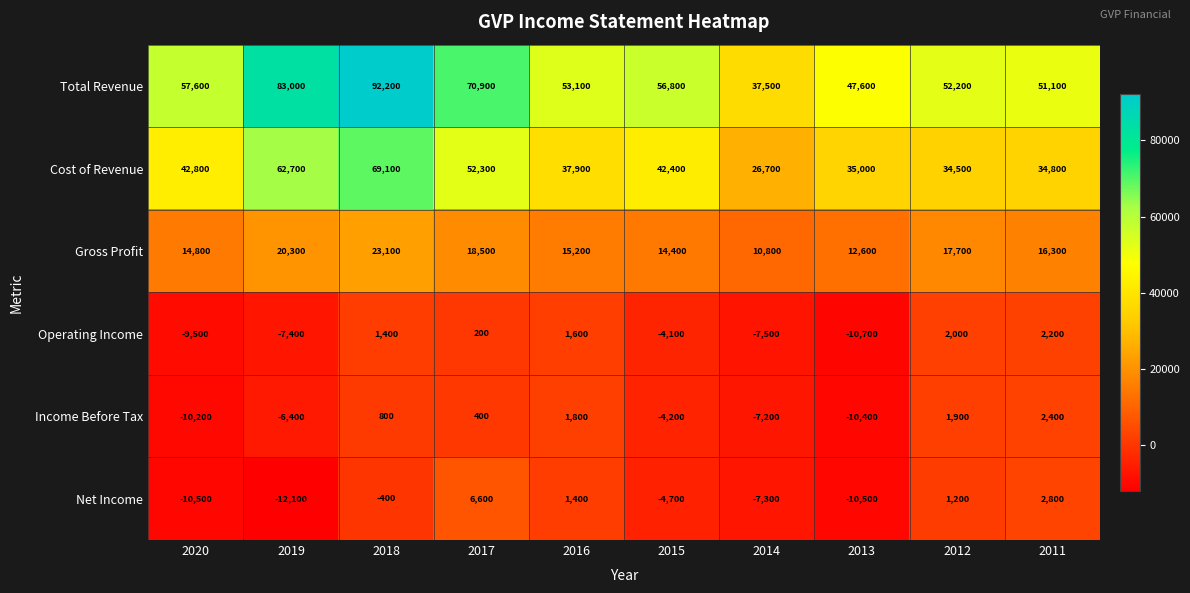

Which category has the lowest value across all series?

2019